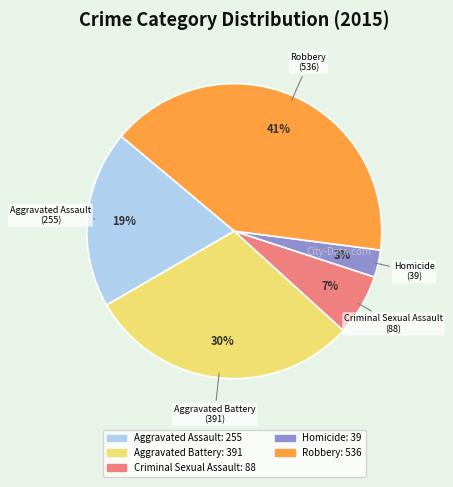

What percentage is the Robbery slice, to the nearest percent?

41%